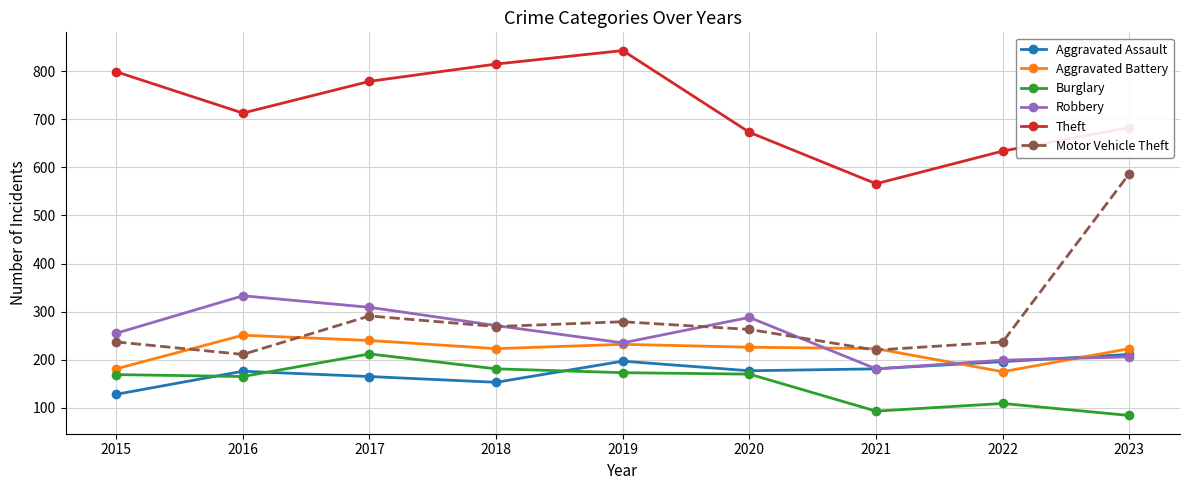

What is the difference between the maximum and second lowest values in the Robbery series?

134